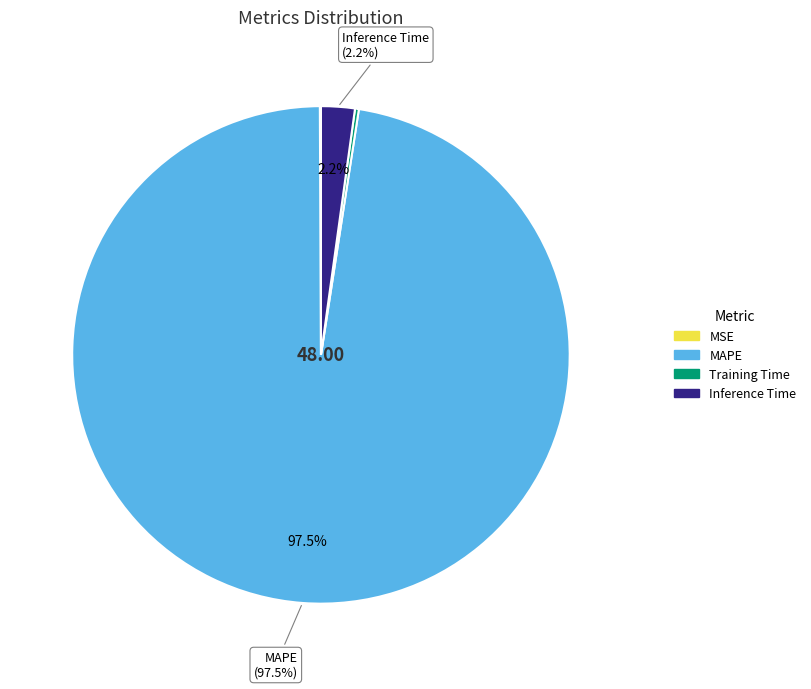

Which slice is the largest?

MAPE